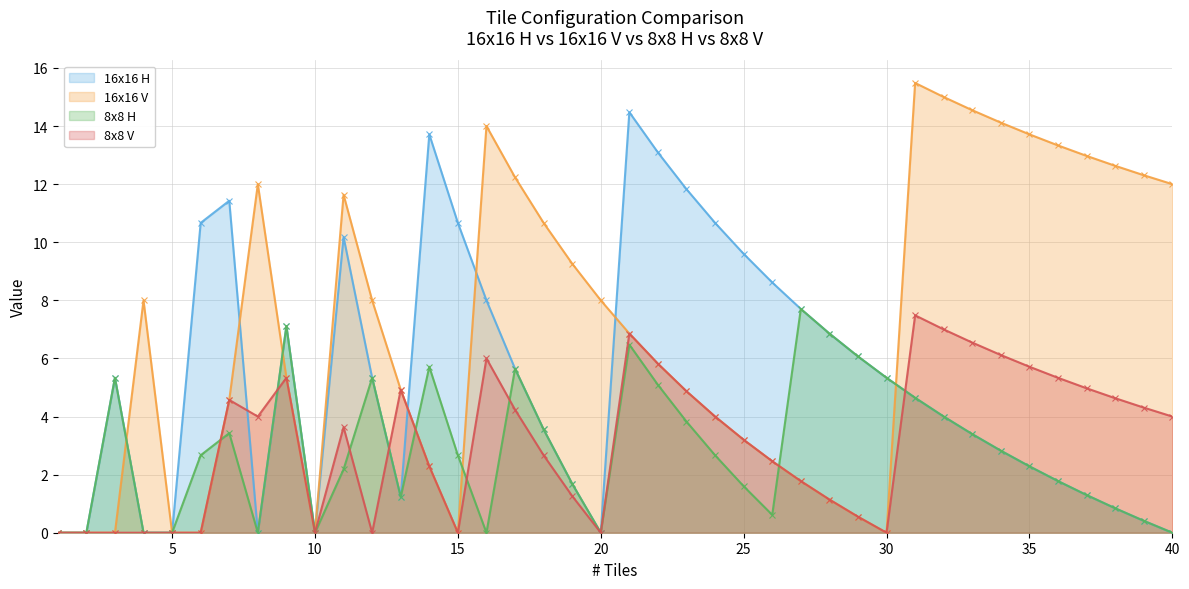

Which category has the lowest value across all series?

1